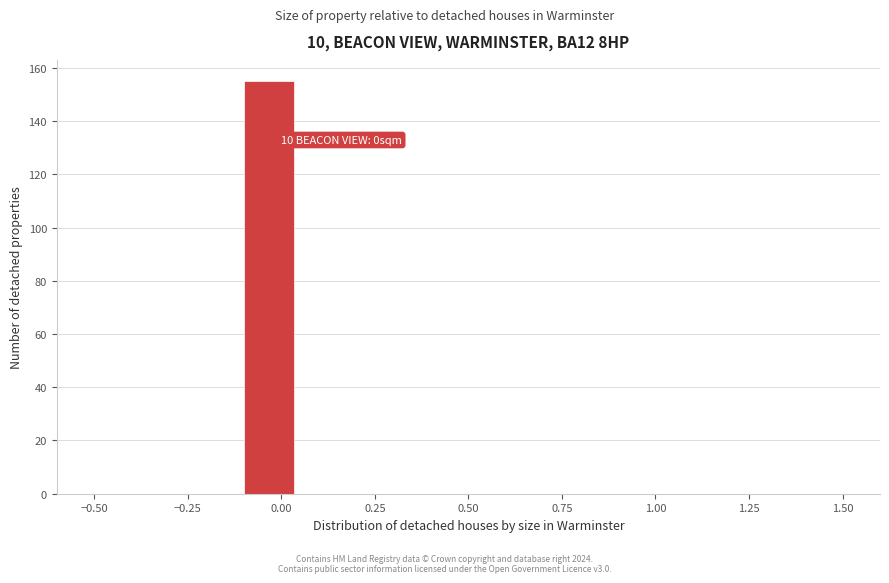

Around what value on the x-axis is the tallest bar? Give the approximate position of its centre, as read against the axis.

-0.05